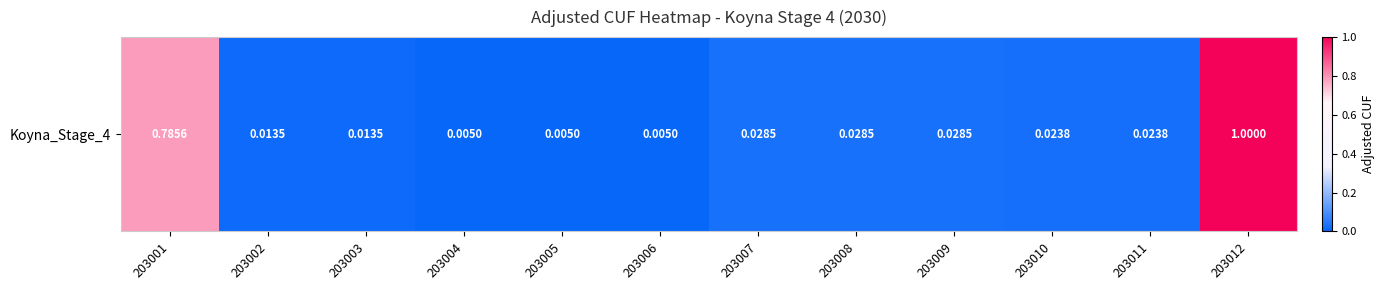

What is the maximum value shown in the chart?

1.0